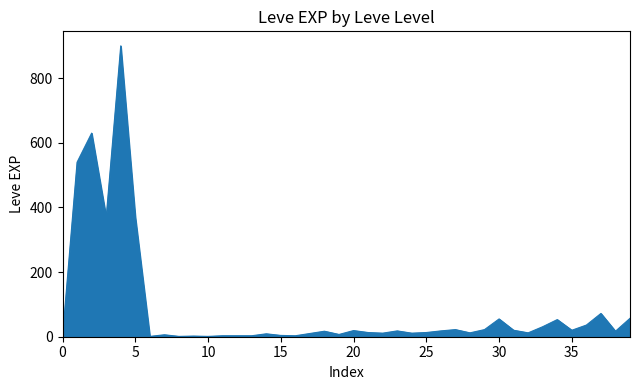

What is the greatest value displayed?

900